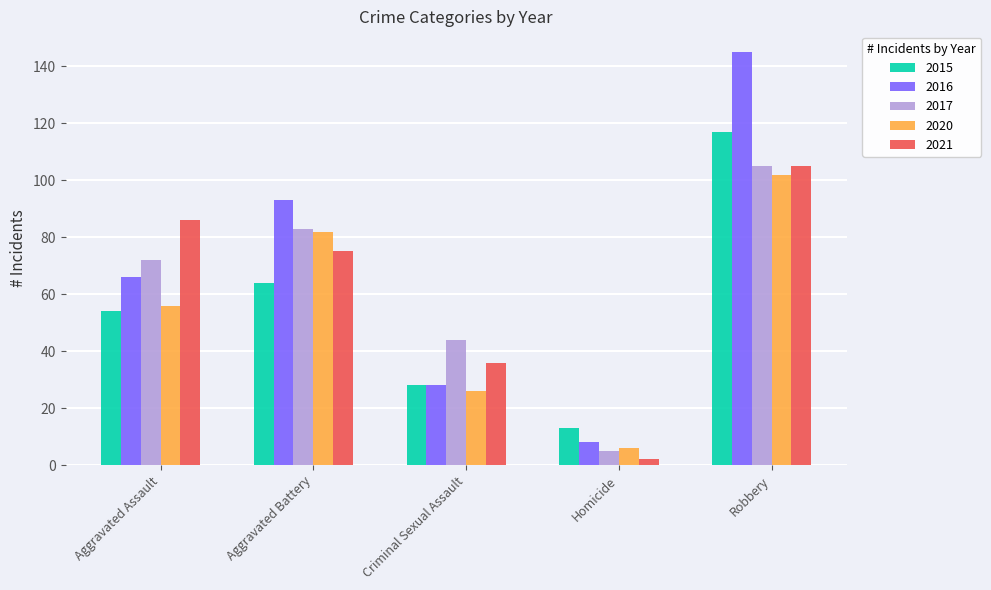

Is it true that 2016 equals 28 at Criminal Sexual Assault?

True